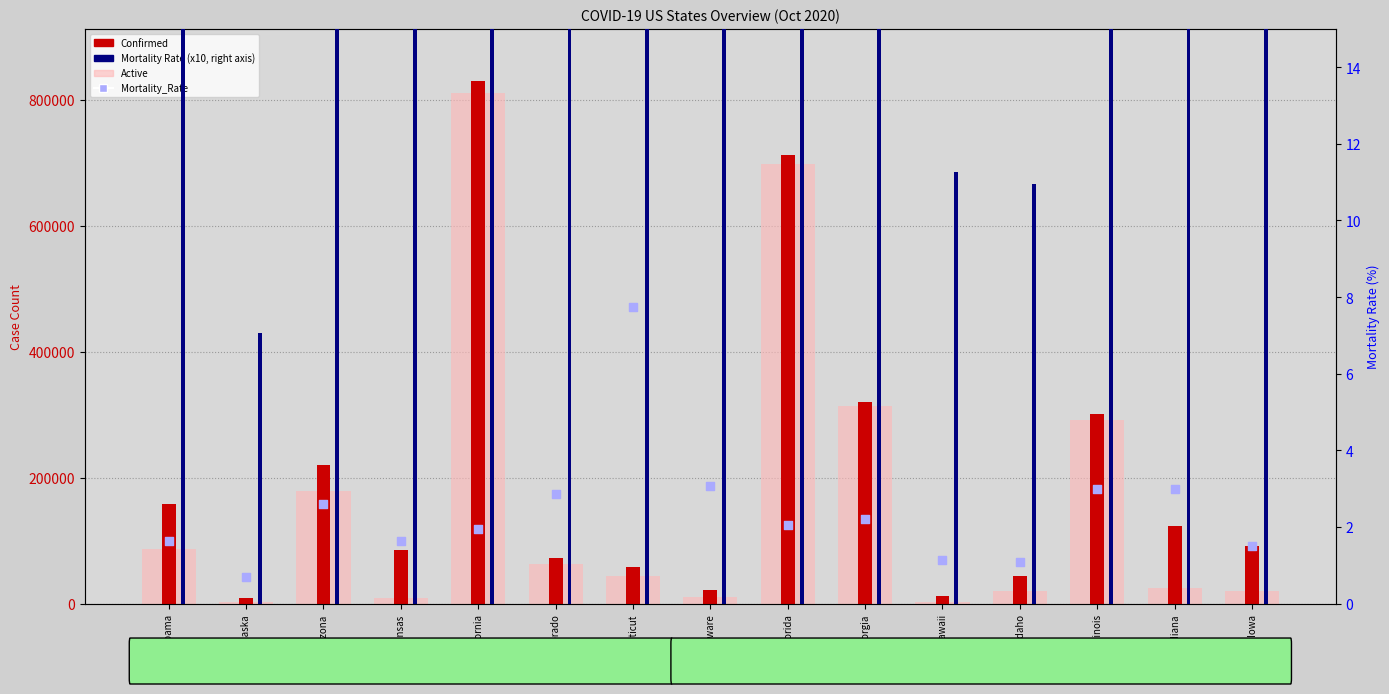

Which series has the largest total across all categories?

Confirmed